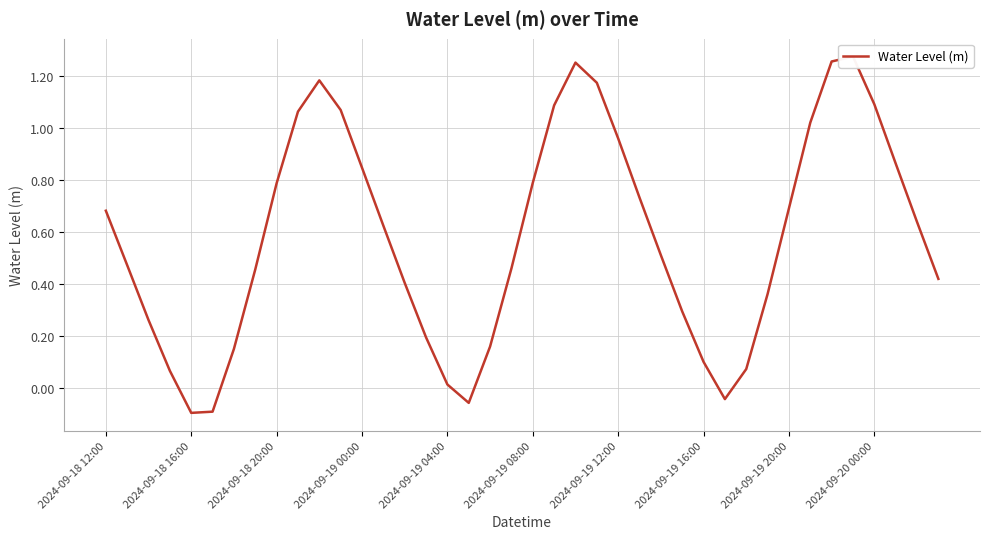

The chart shows a value of 0.4 at 31. True or false?

True